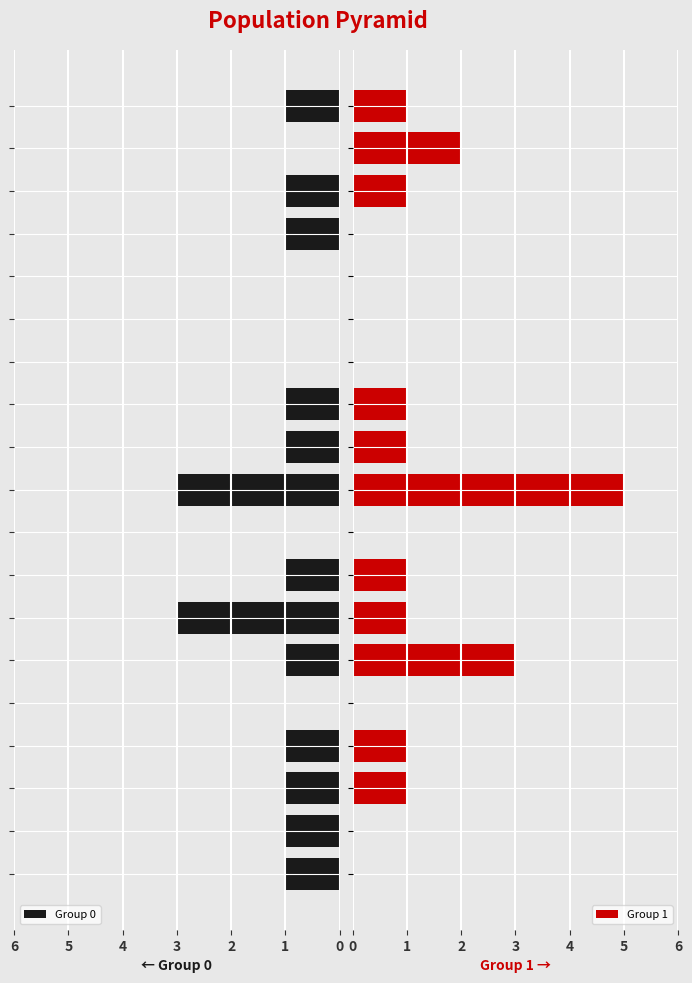

Is it true that Group 1 equals 1 at 3?

True